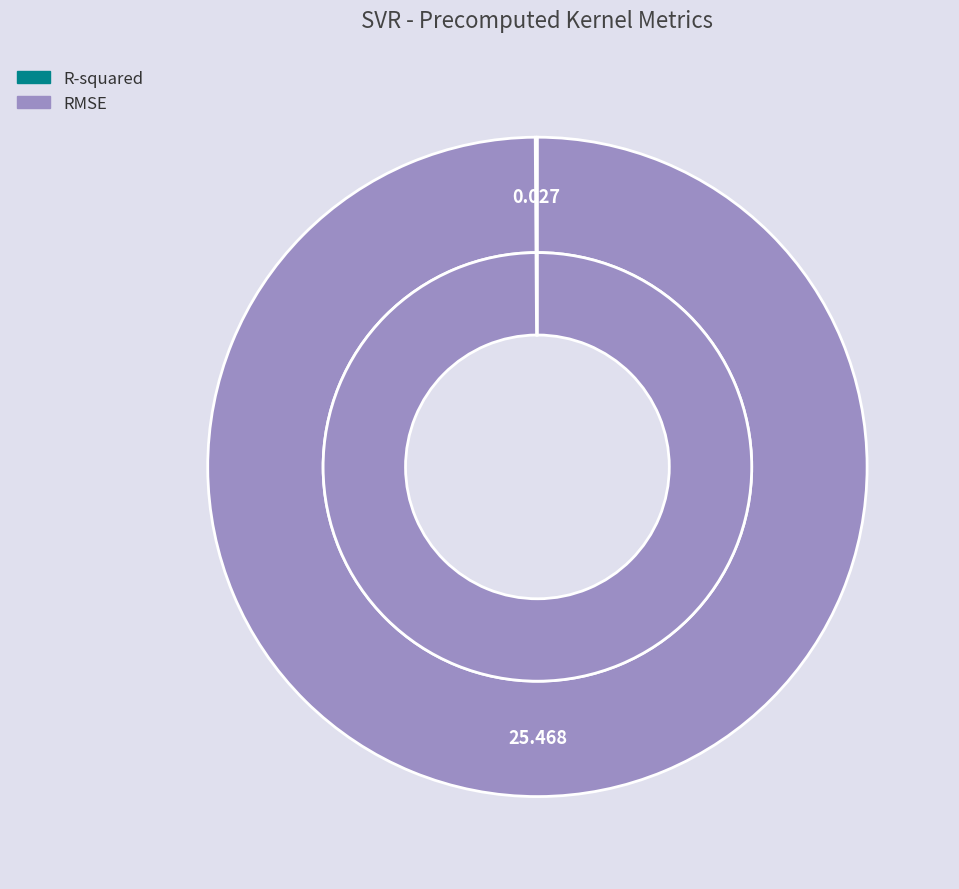

Count the number of slices in the pie.

2